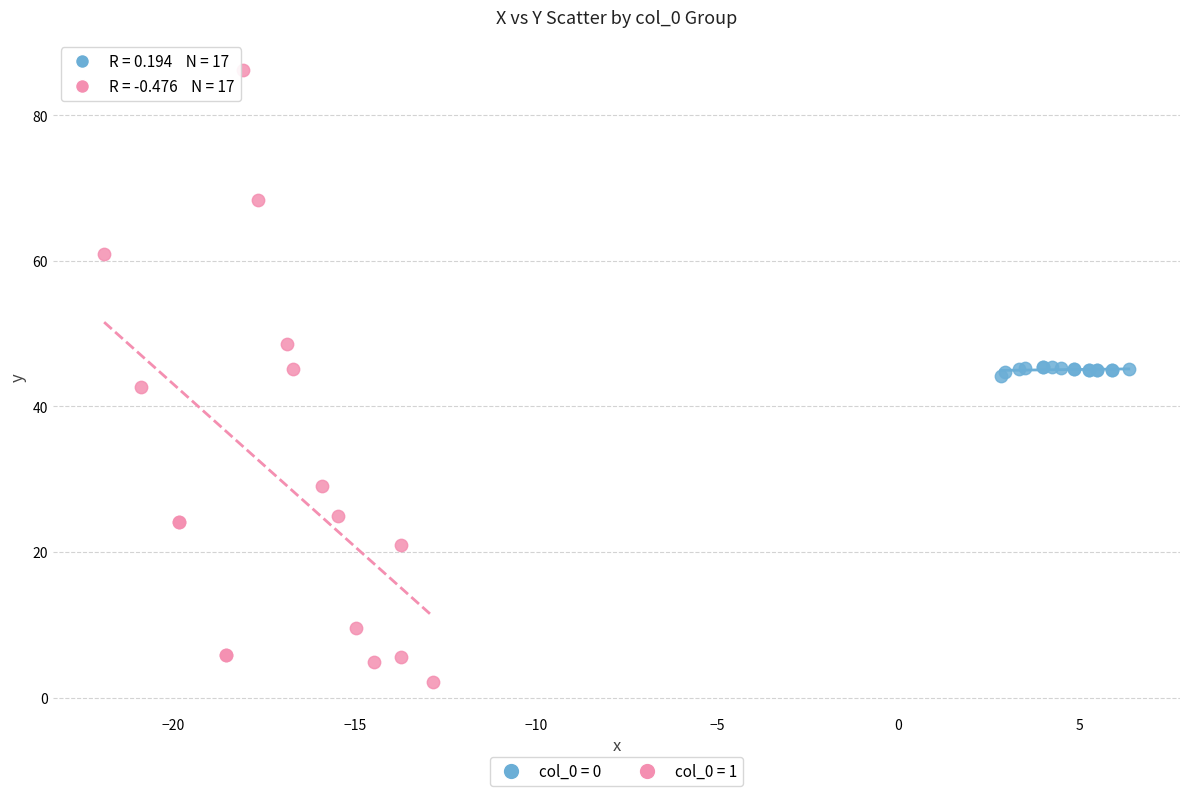

Which series contains the highest Y value?

col_0 = 1